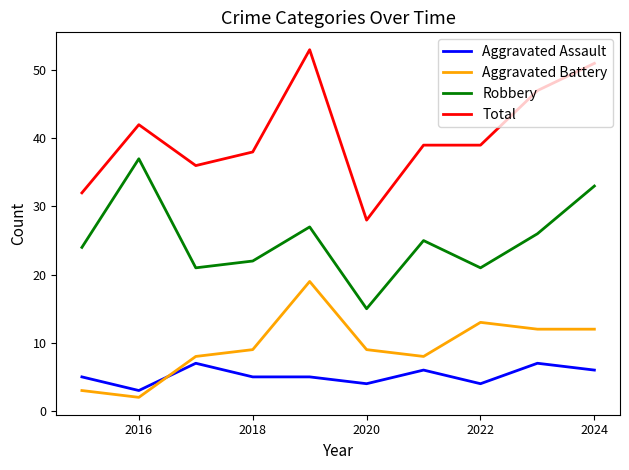

What are all the series names shown in the legend?

Aggravated Assault, Aggravated Battery, Robbery, Total